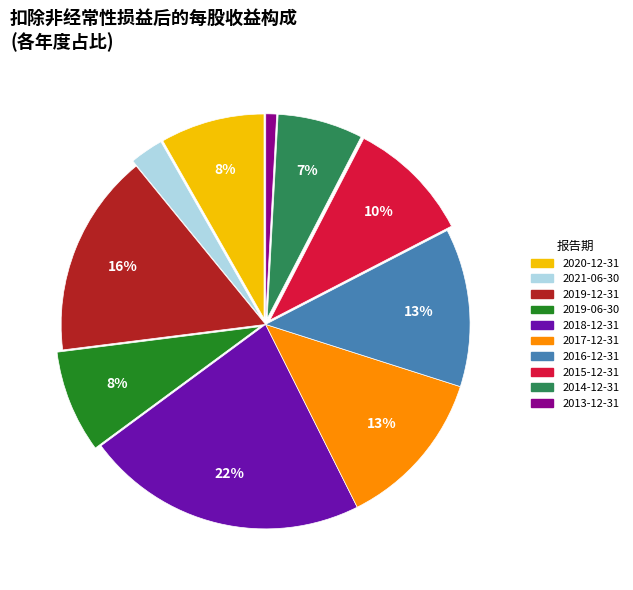

What is the smallest slice in the pie chart?

2013-12-31